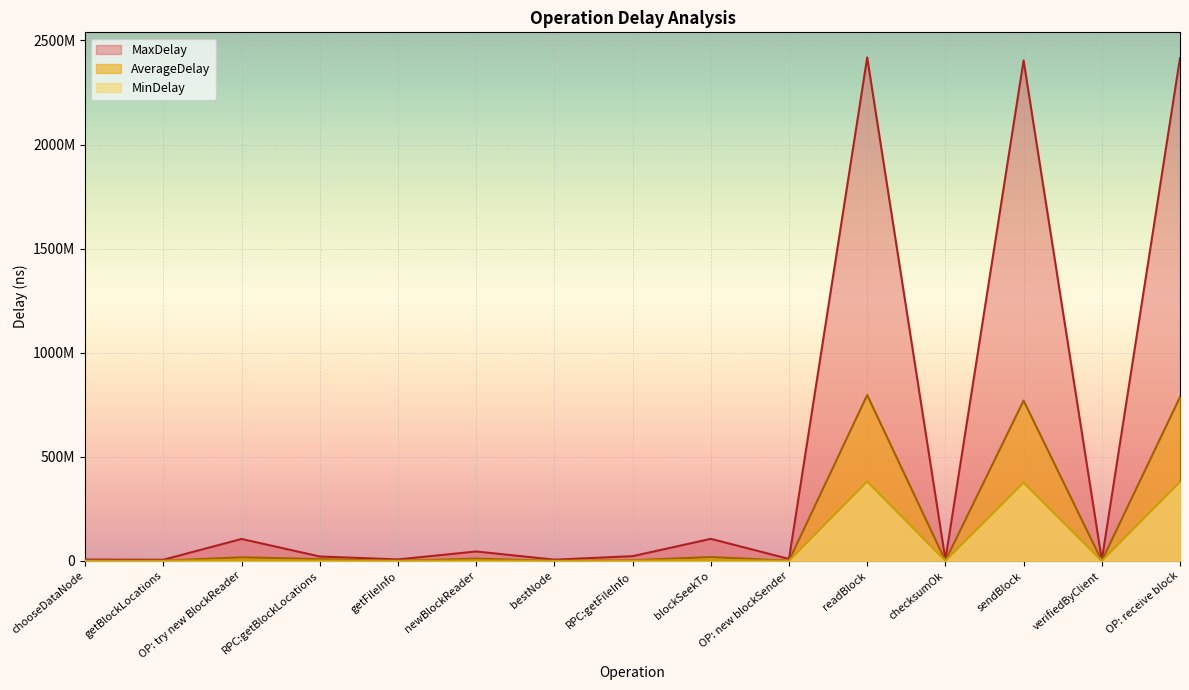

How many values in the MinDelay series are below 763680?

7